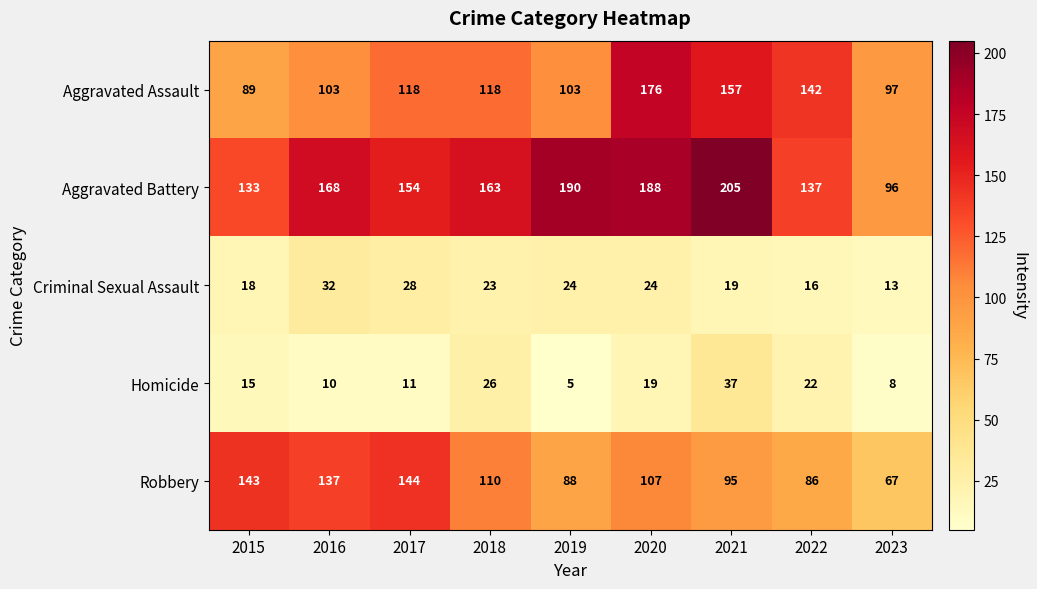

At how many categories does at least one series exceed 161?

5